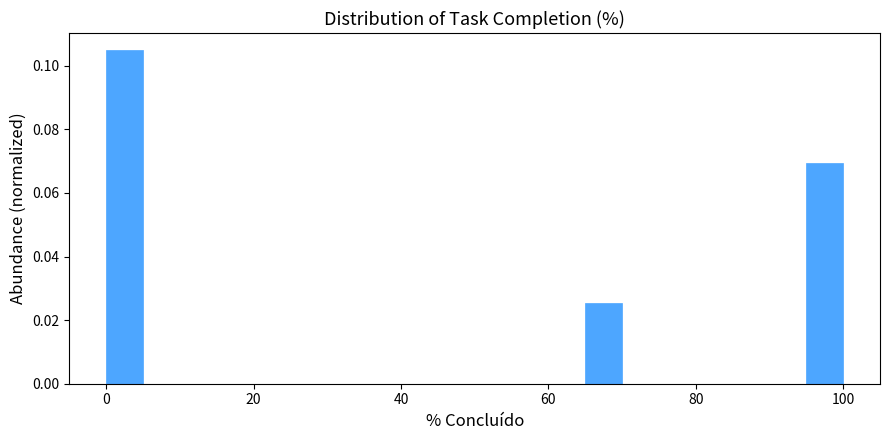

Read against the x-axis, roughly where is the centre of the tallest bar?

2